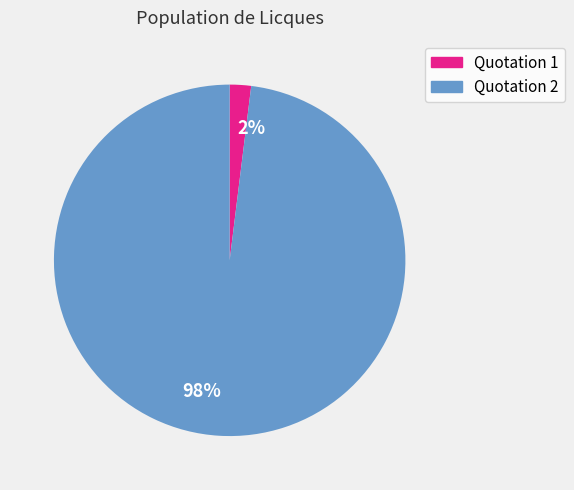

Count the number of slices in the pie.

2